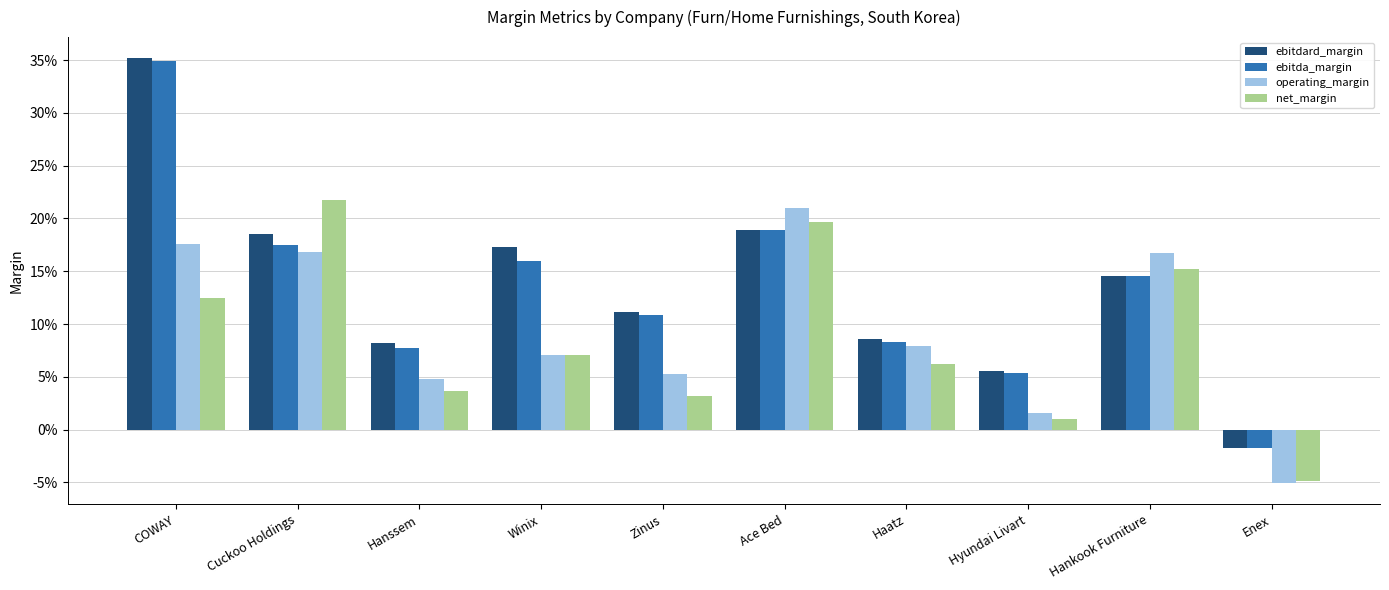

What is the difference between the maximum and second lowest values in the operating_margin series?

0.2